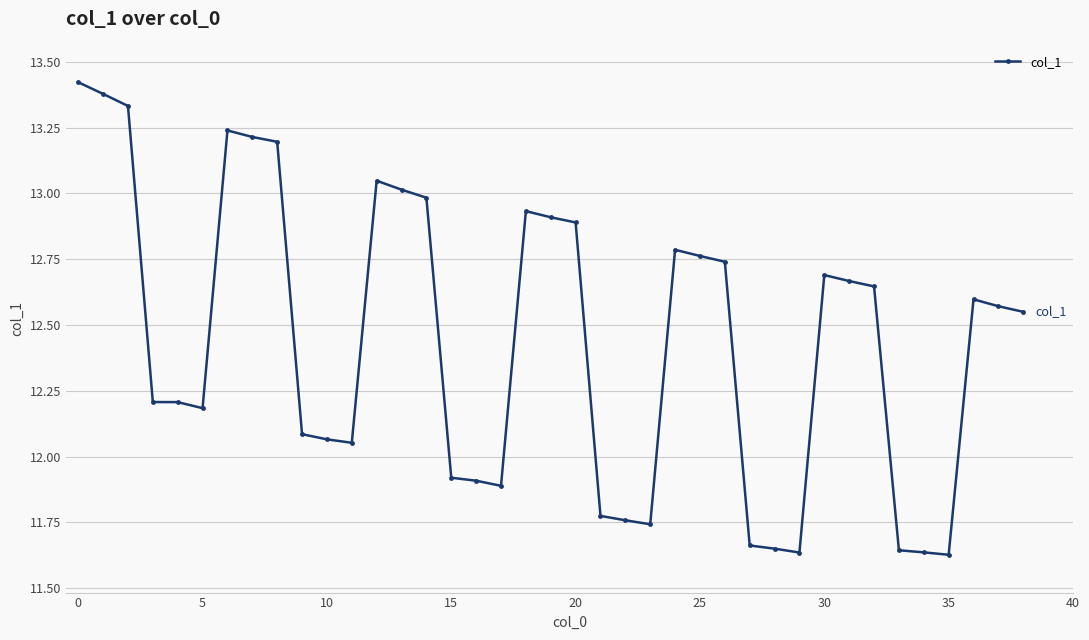

What is the sum of all values?

485.2